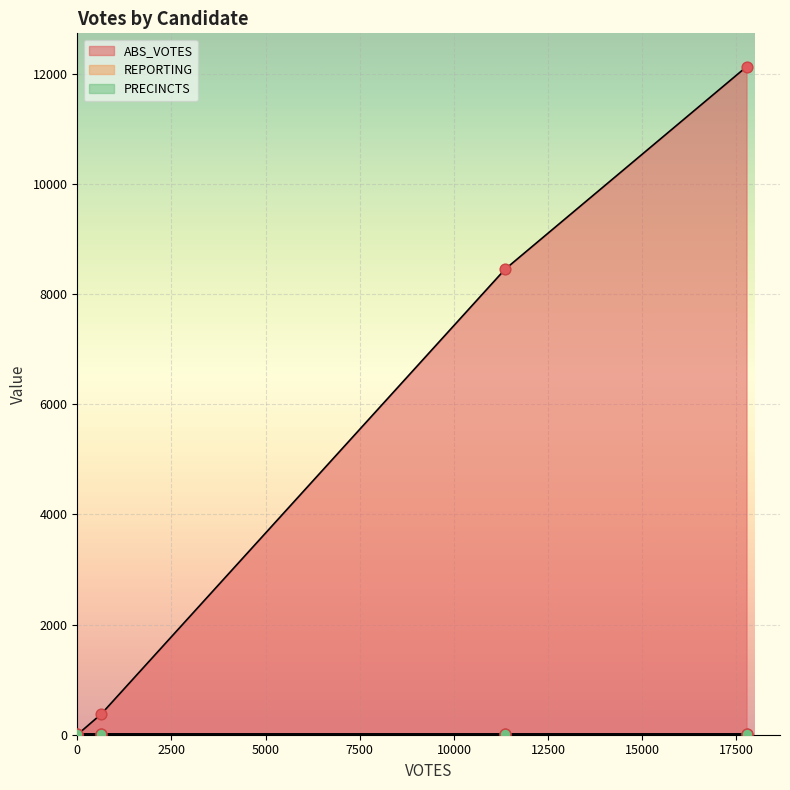

What is the maximum value for ABS_VOTES?

12129